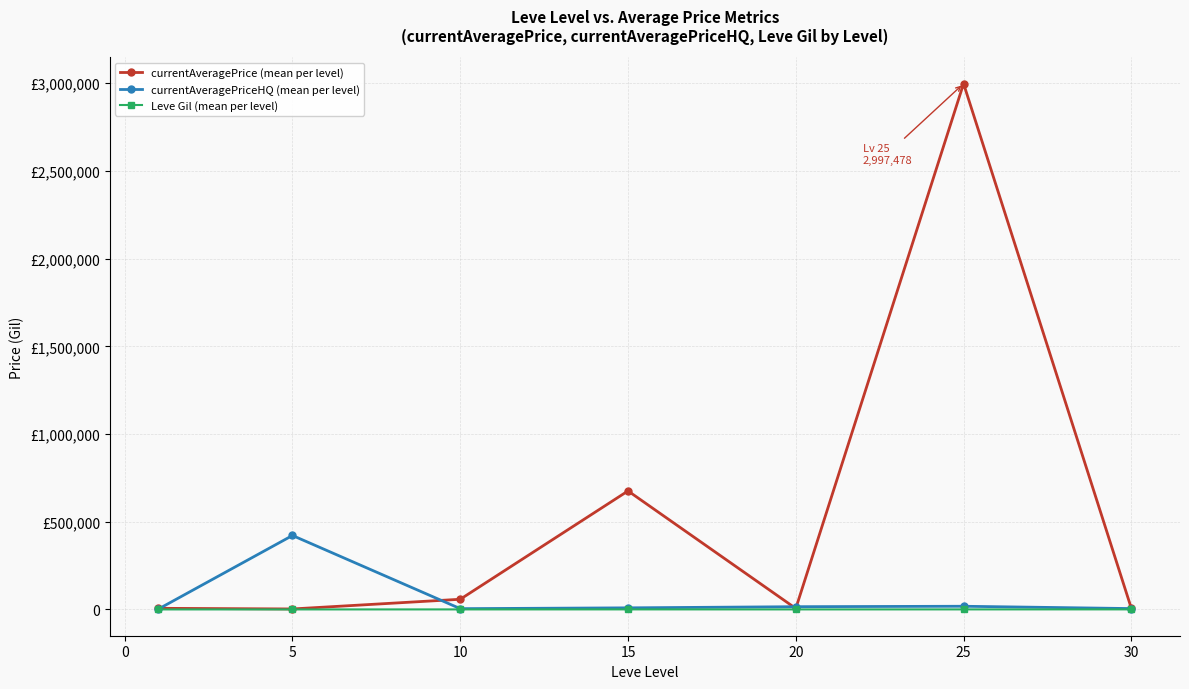

What are all the series names shown in the legend?

currentAveragePrice (mean per level), currentAveragePriceHQ (mean per level), Leve Gil (mean per level)